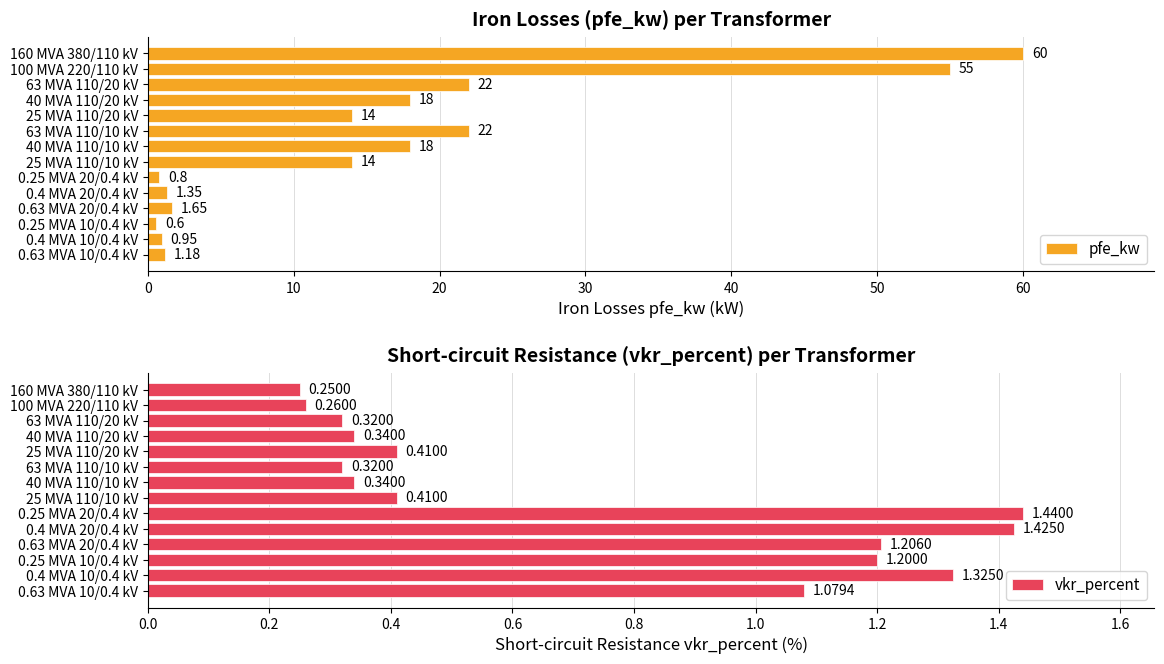

The value of pfe_kw at 63 MVA 110/20 kV is 22.0. True or false?

True